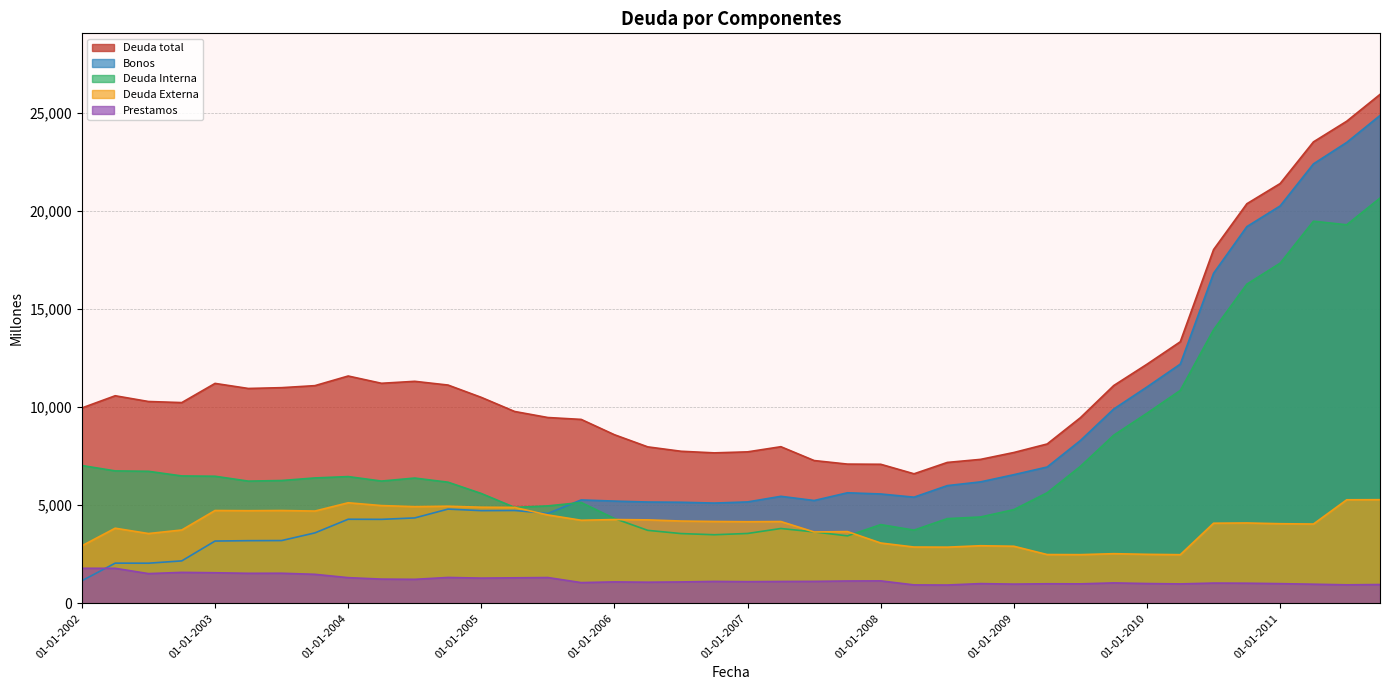

The value of Prestamos at 01-10-2010 is 1026. True or false?

True